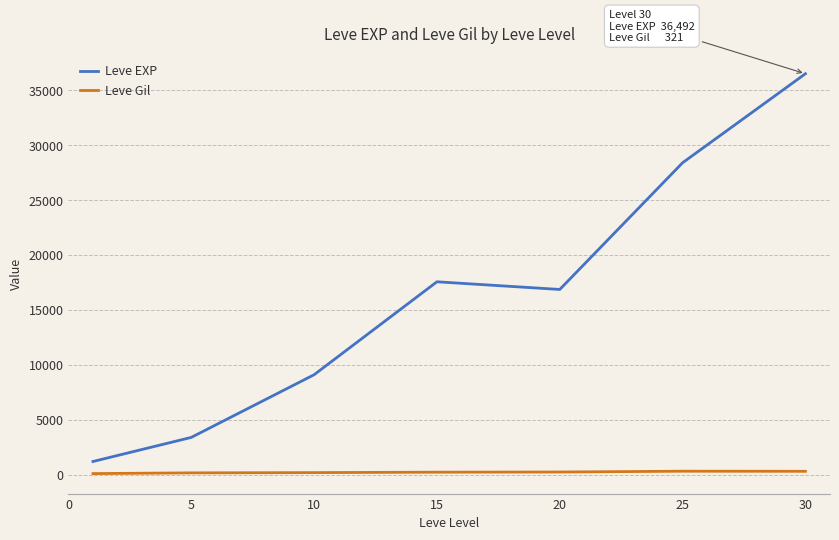

Count the number of categories in the chart.

7